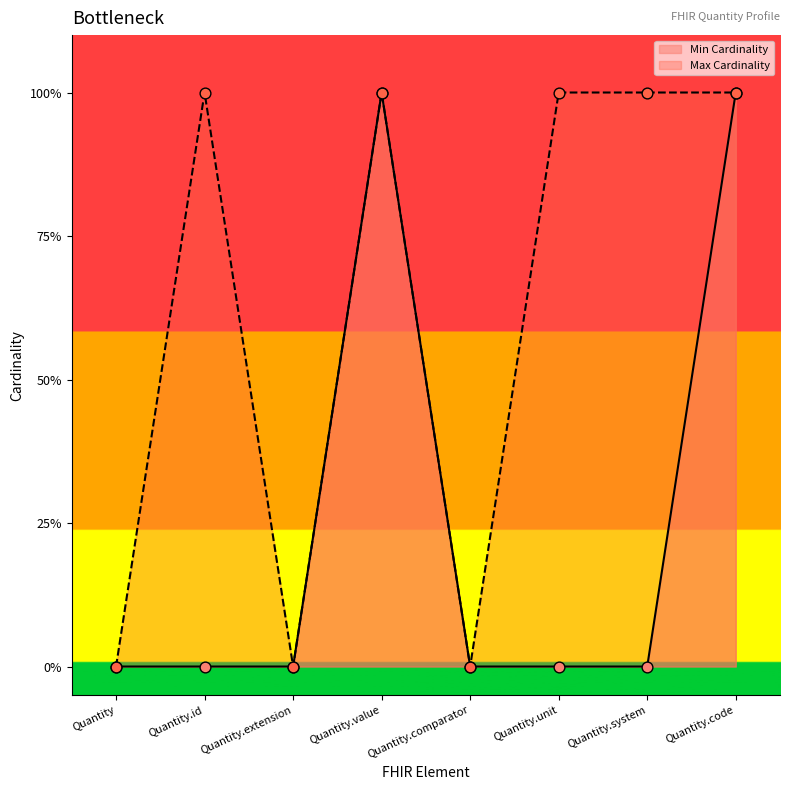

Which series contains the lowest Y value?

Min Cardinality